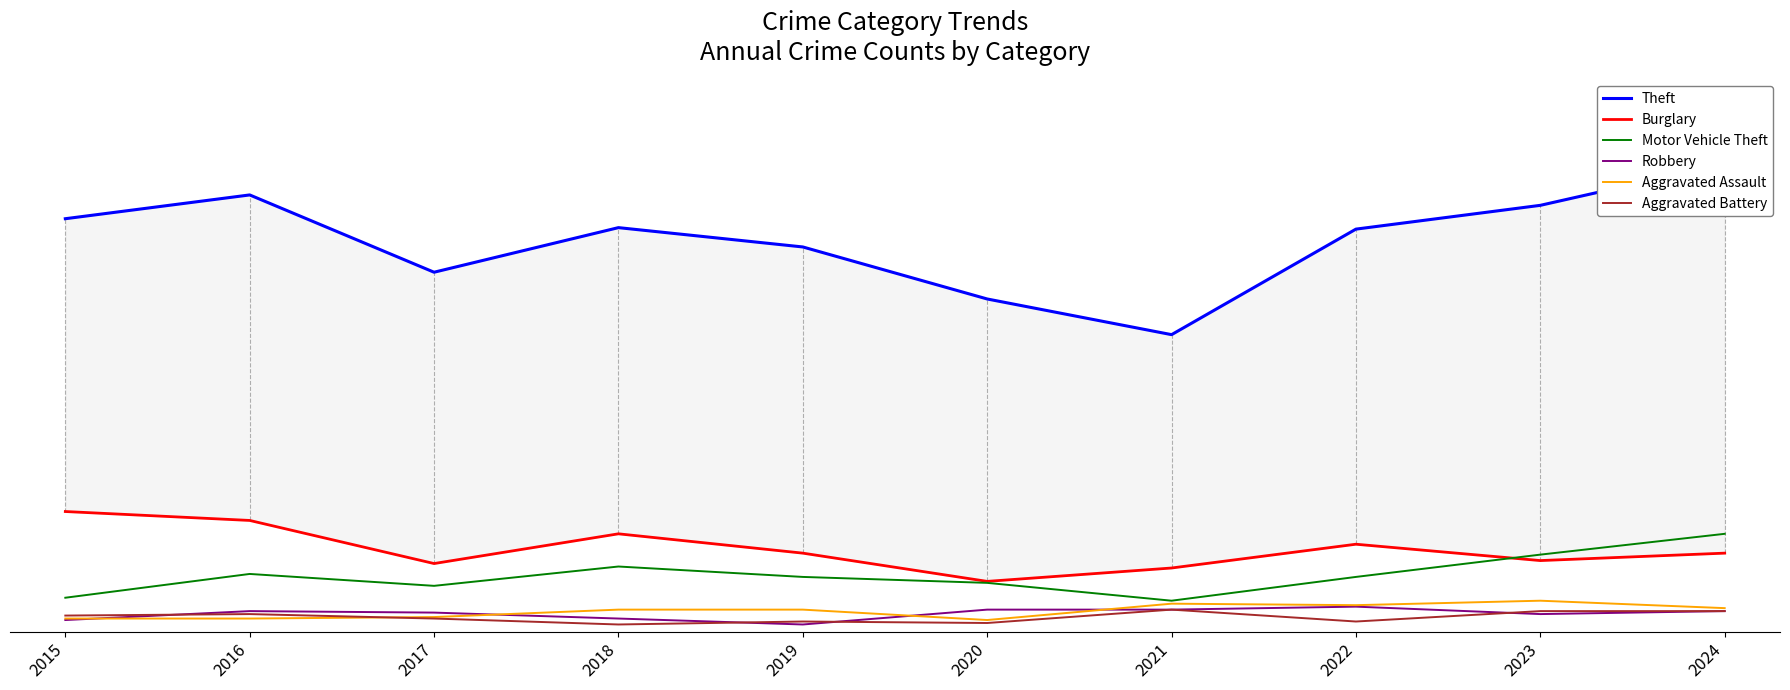

Reading right to left, transcribe all the data shown in this chart.

Theft: 2024=315	2023=287	2022=271	2021=200	2020=224	2019=259	2018=272	2017=242	2016=294	2015=278
Burglary: 2024=53	2023=48	2022=59	2021=43	2020=34	2019=53	2018=66	2017=46	2016=75	2015=81
Motor Vehicle Theft: 2024=66	2023=52	2022=37	2021=21	2020=33	2019=37	2018=44	2017=31	2016=39	2015=23
Robbery: 2024=14	2023=12	2022=17	2021=15	2020=15	2019=5	2018=9	2017=13	2016=14	2015=8
Aggravated Assault: 2024=16	2023=21	2022=18	2021=19	2020=8	2019=15	2018=15	2017=10	2016=9	2015=9
Aggravated Battery: 2024=14	2023=14	2022=7	2021=15	2020=6	2019=7	2018=5	2017=9	2016=12	2015=11